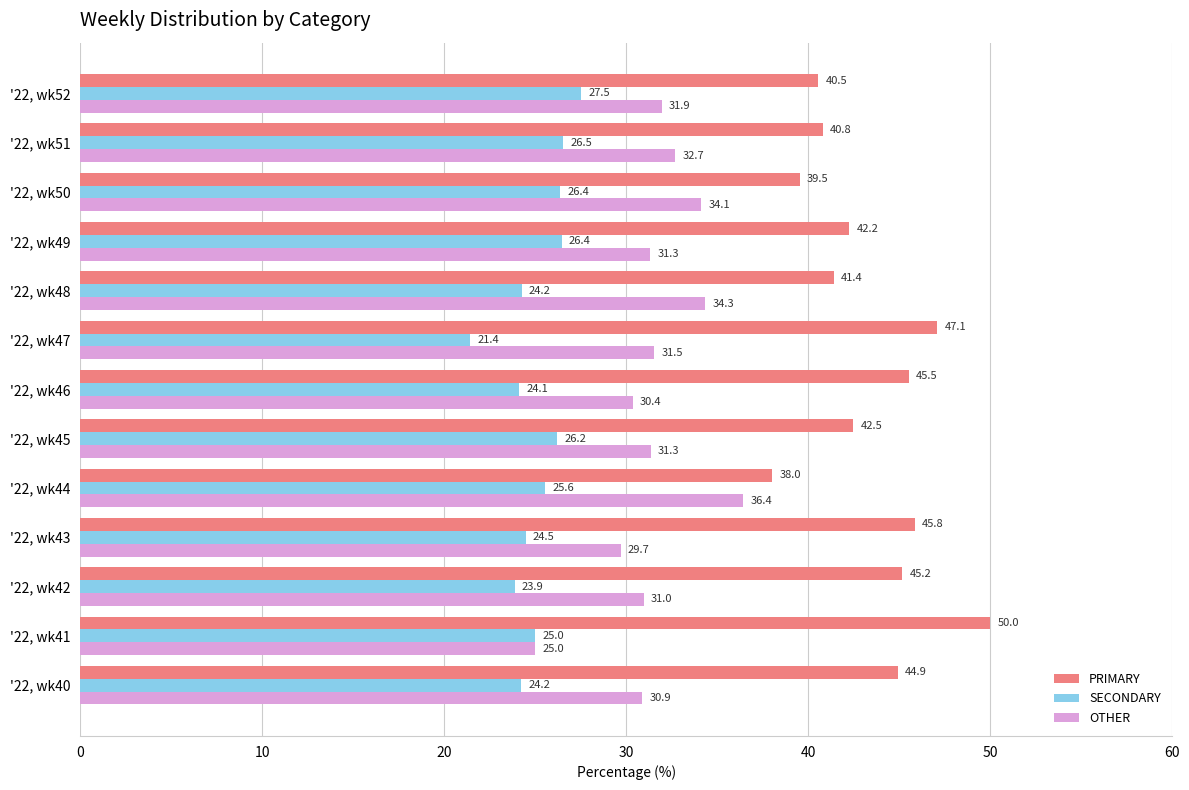

What is the total value across all series at '22, wk45?

100.0